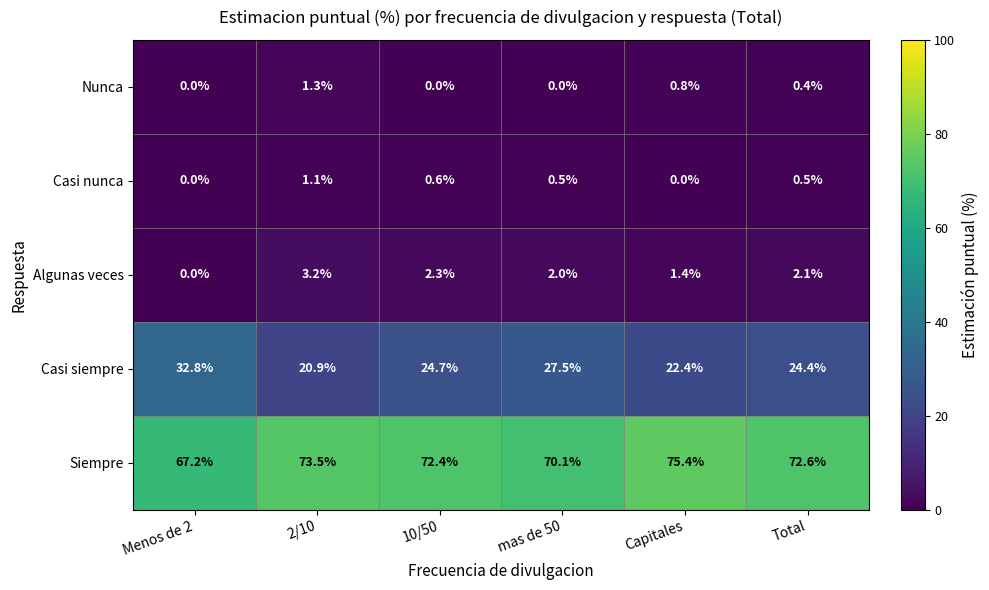

What is the maximum value shown in the chart?

75.4